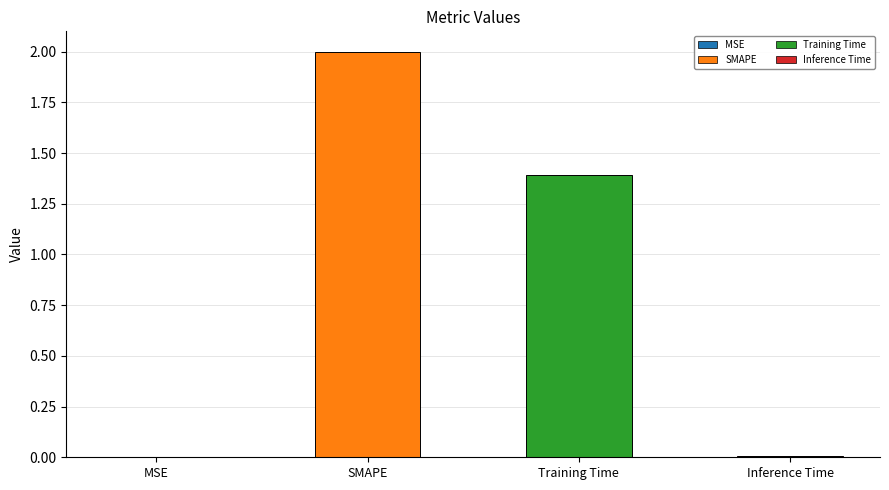

What is the sum of all values?

3.4